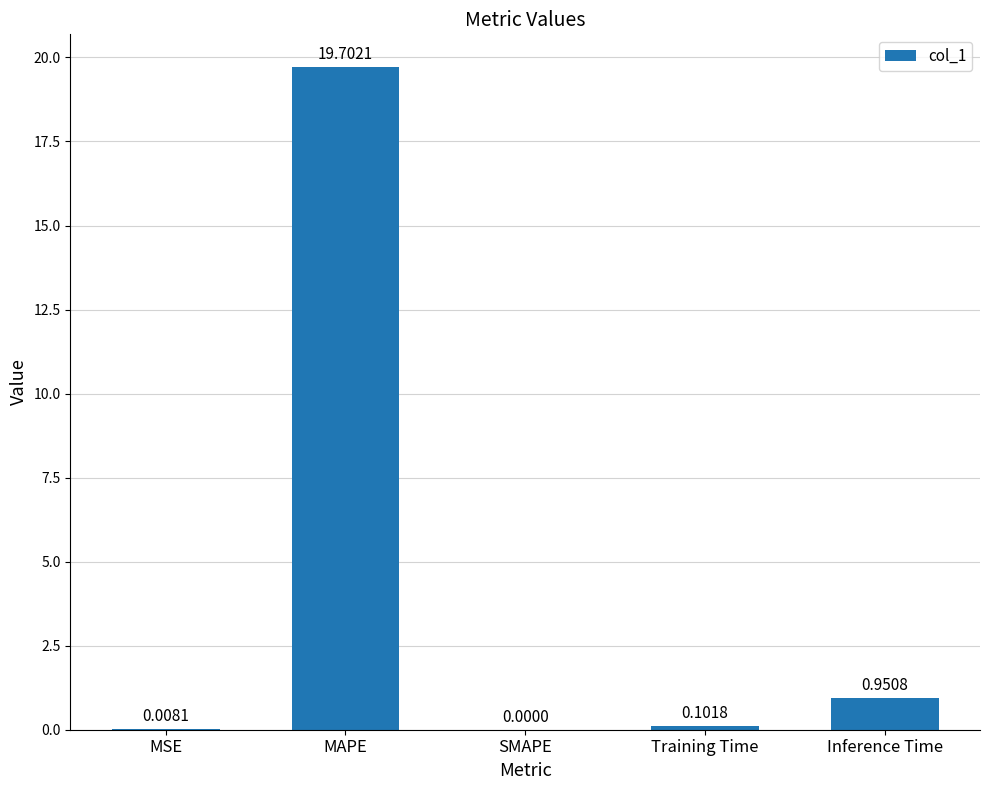

What is the sum of all values?

20.8